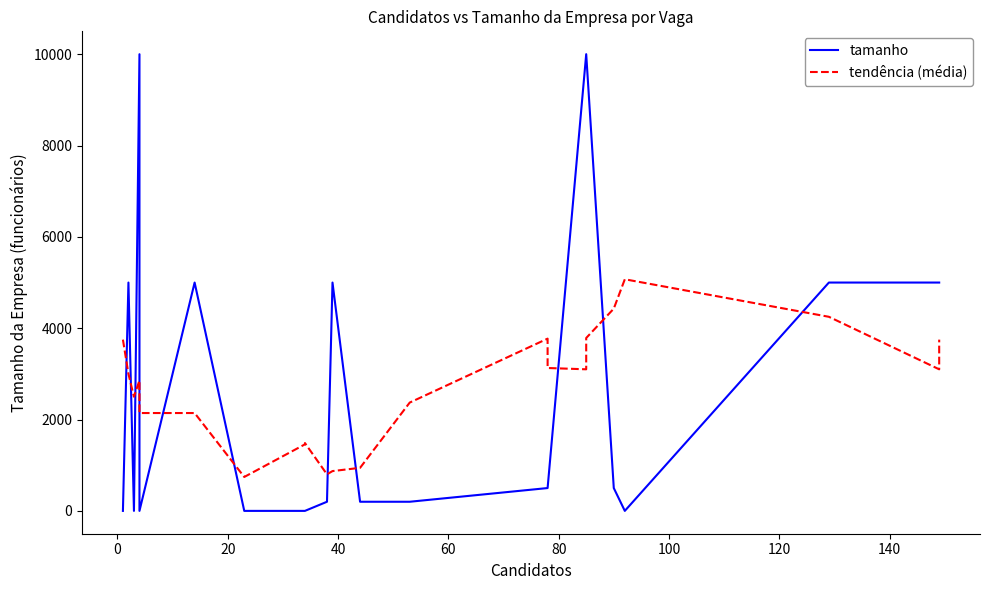

Rank the series at 120 from highest to lowest value.

tendência (média), tamanho